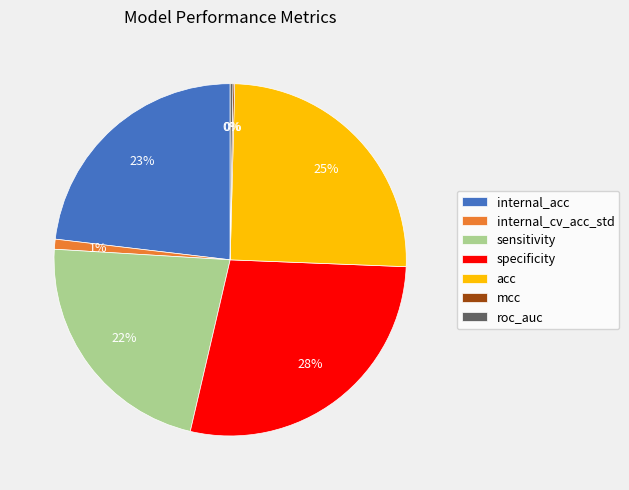

The sensitivity slice represents 29% of the pie. True or false?

False